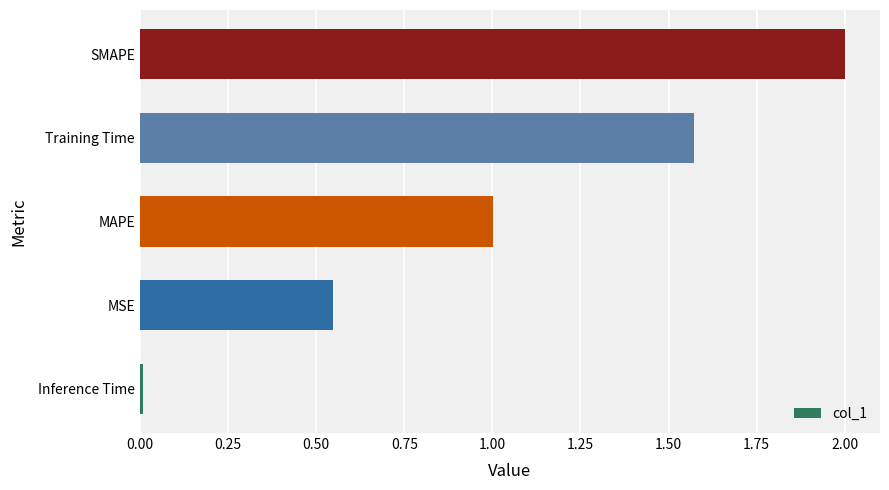

What is the change in value from MAPE to SMAPE?

+1.0